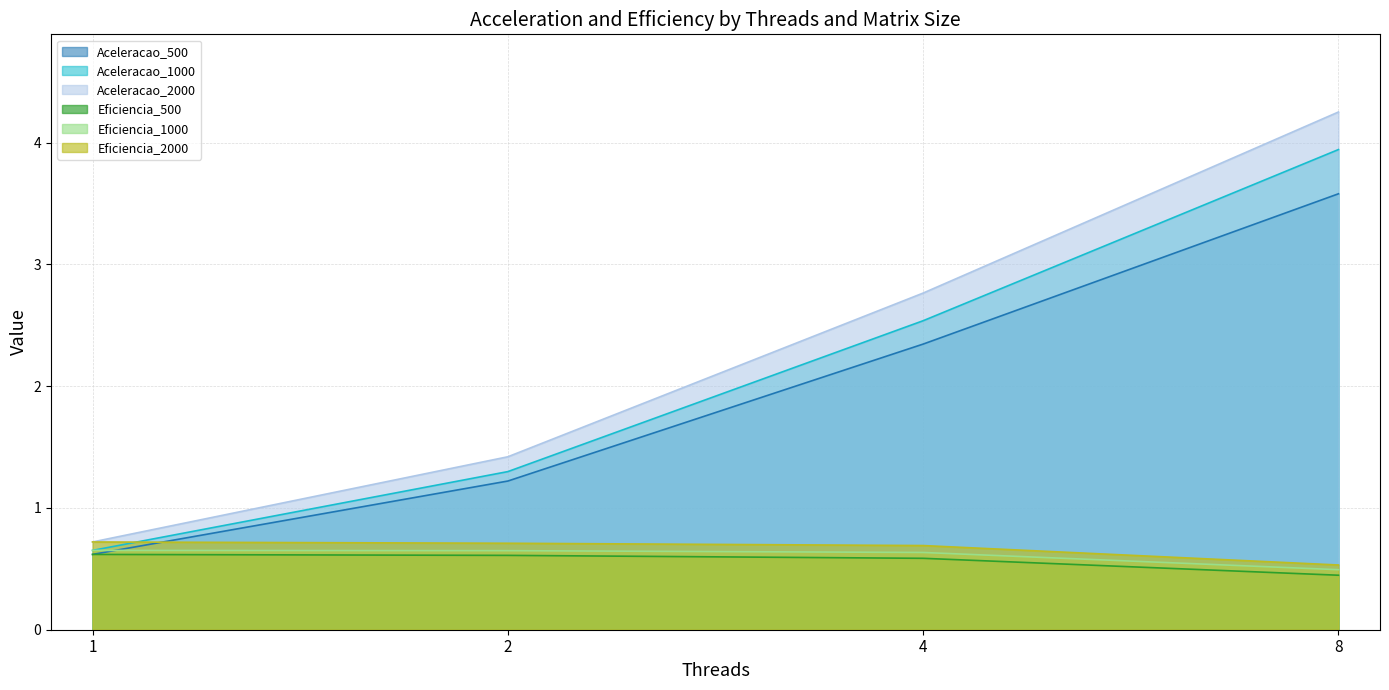

List the series in order of their peak value, highest first.

Aceleracao_2000, Aceleracao_1000, Aceleracao_500, Eficiencia_2000, Eficiencia_1000, Eficiencia_500